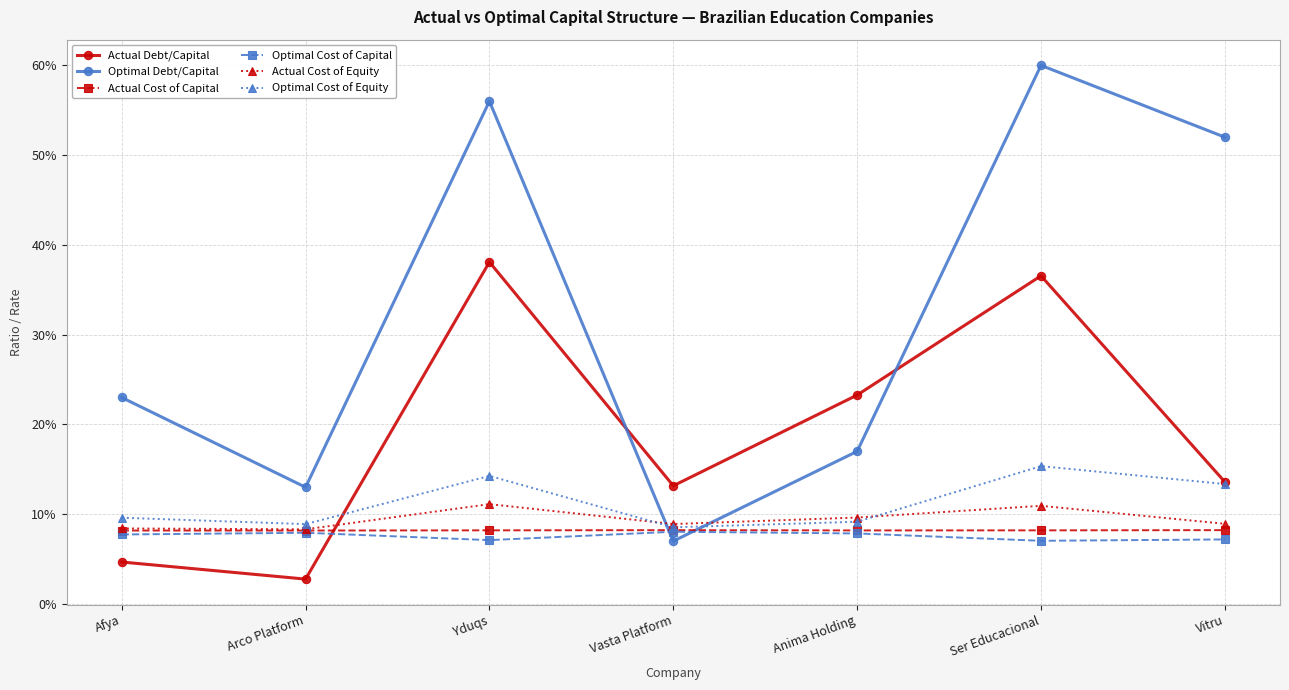

Reading right to left, transcribe all the data shown in this chart.

Actual Debt/Capital: Vitru=0.1	Ser Educacional=0.4	Anima Holding=0.2	Vasta Platform=0.1	Yduqs=0.4	Arco Platform=0.0	Afya=0.0
Optimal Debt/Capital: Vitru=0.5	Ser Educacional=0.6	Anima Holding=0.2	Vasta Platform=0.1	Yduqs=0.6	Arco Platform=0.1	Afya=0.2
Actual Cost of Capital: Vitru=0.1	Ser Educacional=0.1	Anima Holding=0.1	Vasta Platform=0.1	Yduqs=0.1	Arco Platform=0.1	Afya=0.1
Optimal Cost of Capital: Vitru=0.1	Ser Educacional=0.1	Anima Holding=0.1	Vasta Platform=0.1	Yduqs=0.1	Arco Platform=0.1	Afya=0.1
Actual Cost of Equity: Vitru=0.1	Ser Educacional=0.1	Anima Holding=0.1	Vasta Platform=0.1	Yduqs=0.1	Arco Platform=0.1	Afya=0.1
Optimal Cost of Equity: Vitru=0.1	Ser Educacional=0.2	Anima Holding=0.1	Vasta Platform=0.1	Yduqs=0.1	Arco Platform=0.1	Afya=0.1